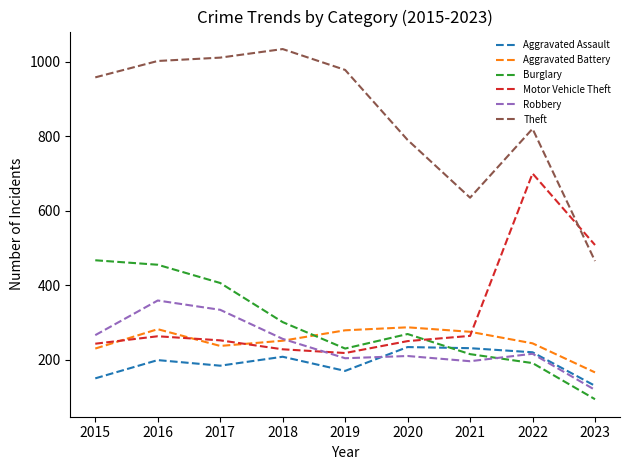

Is this an area chart (filled region under the line)?

No